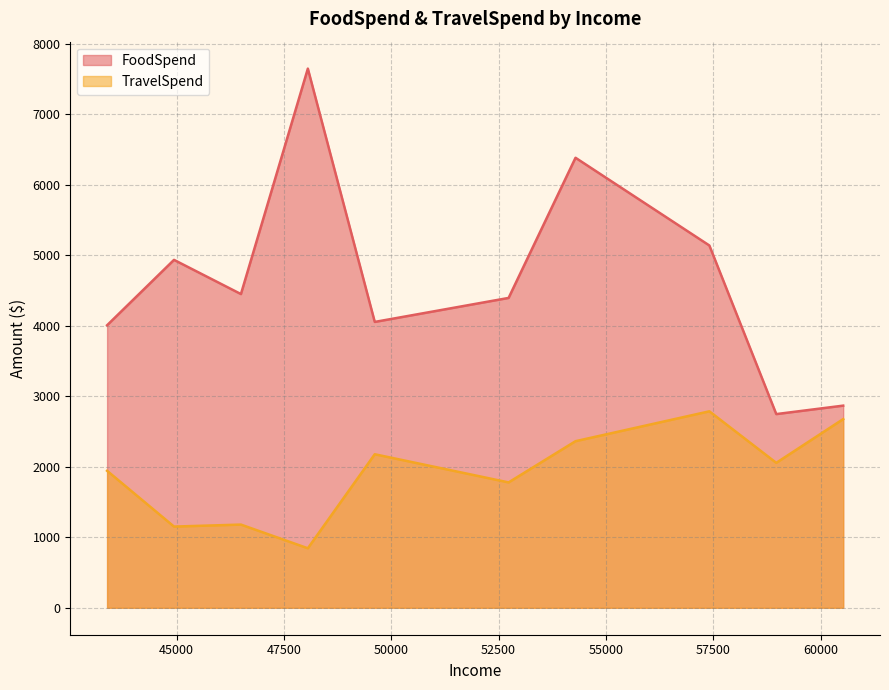

What is the maximum value shown in the chart?

7648.9